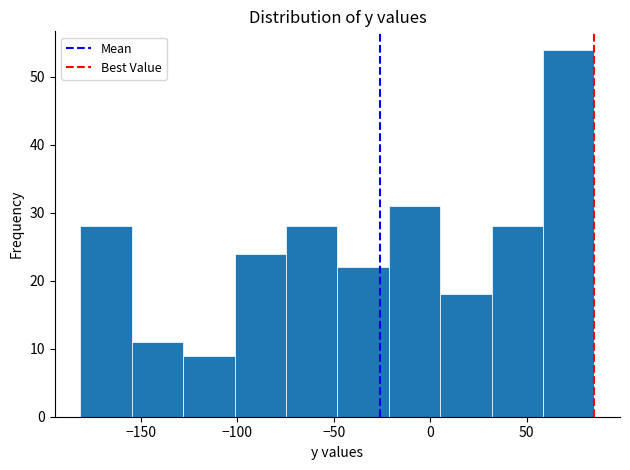

What is the height of the bar covering 30 to 60 on the x-axis? Neither the bar edges nor the heights are printed on the chart, so give them approximately, as read against the axes.

28